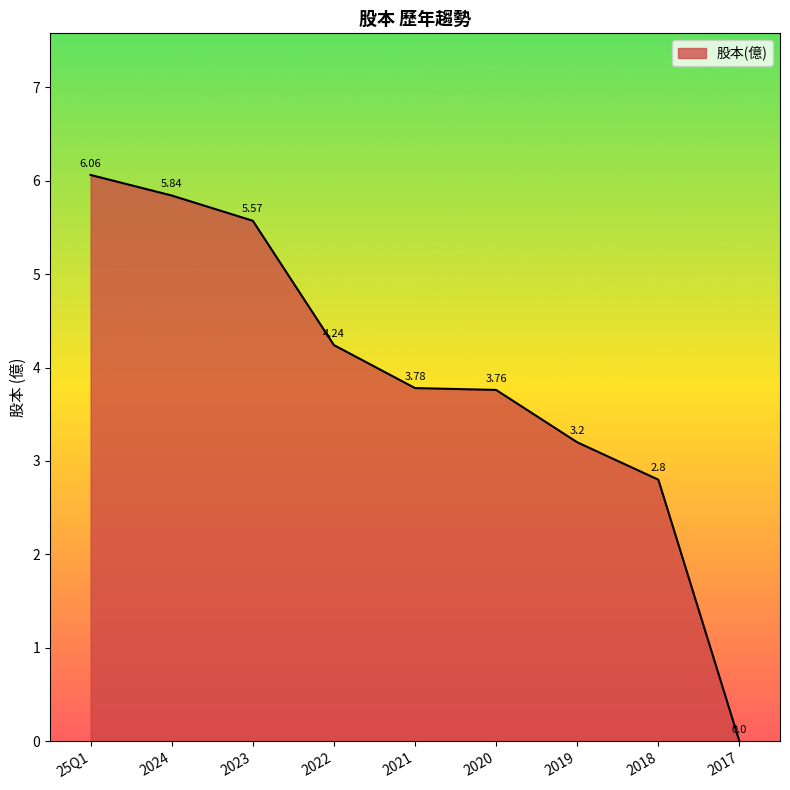

List the labels in order of value, largest first.

25Q1, 2024, 2023, 2022, 2021, 2020, 2019, 2018, 2017